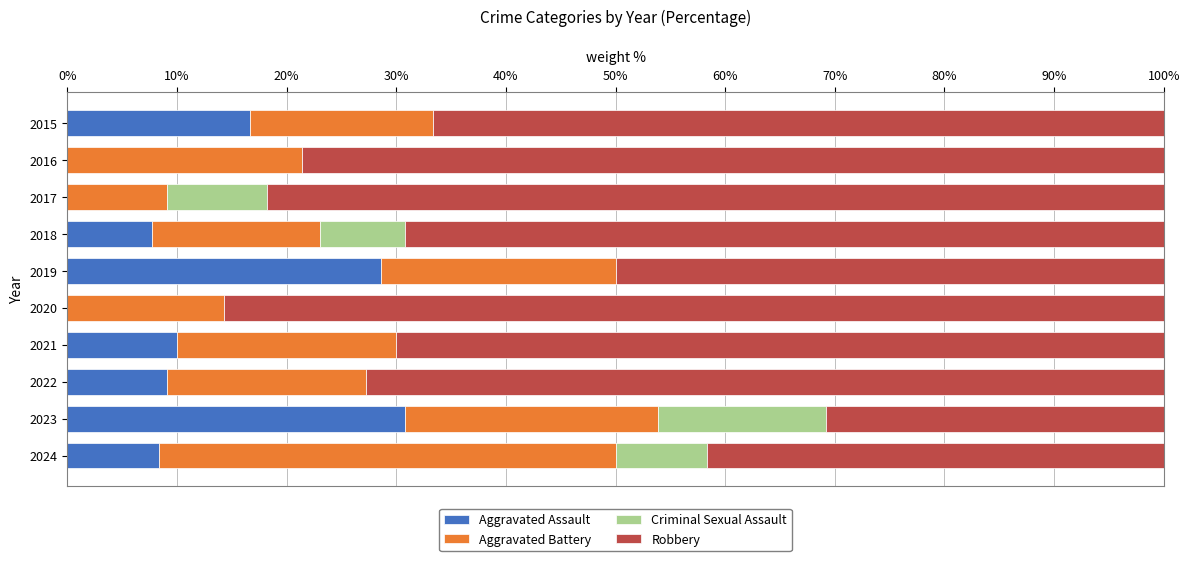

Is it true that Aggravated Assault equals 0.0 at 2016?

True